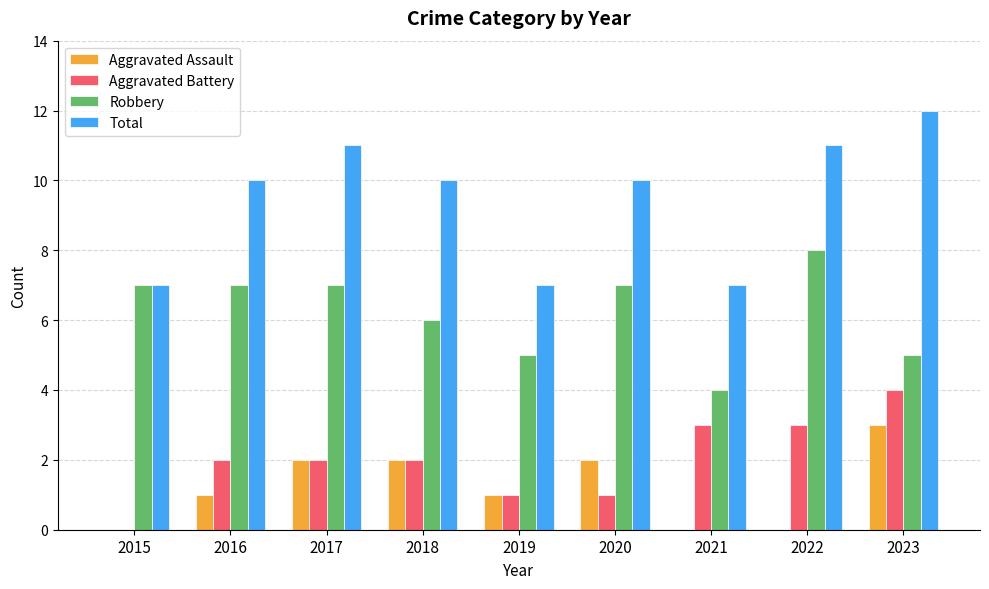

How many values in Aggravated Battery are above zero?

8